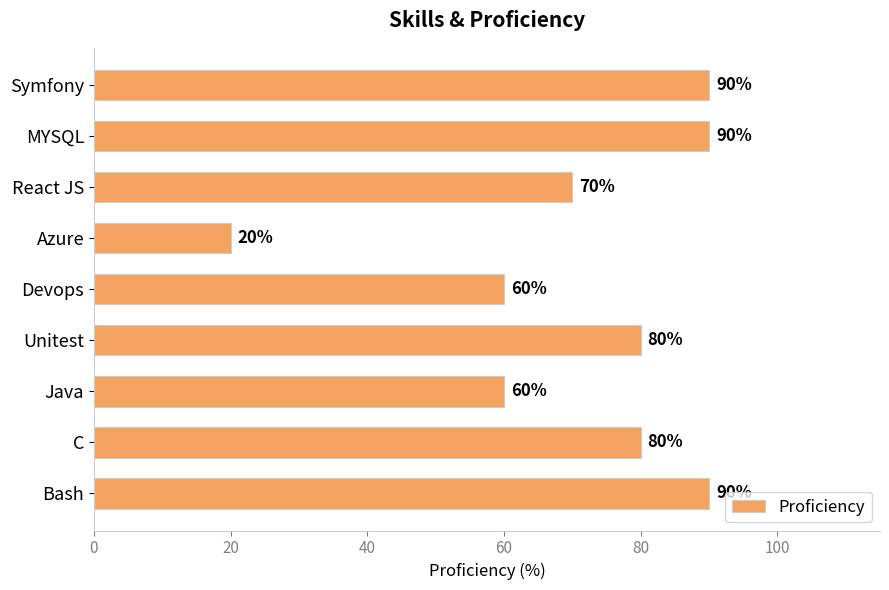

What is the maximum value shown in the chart?

90